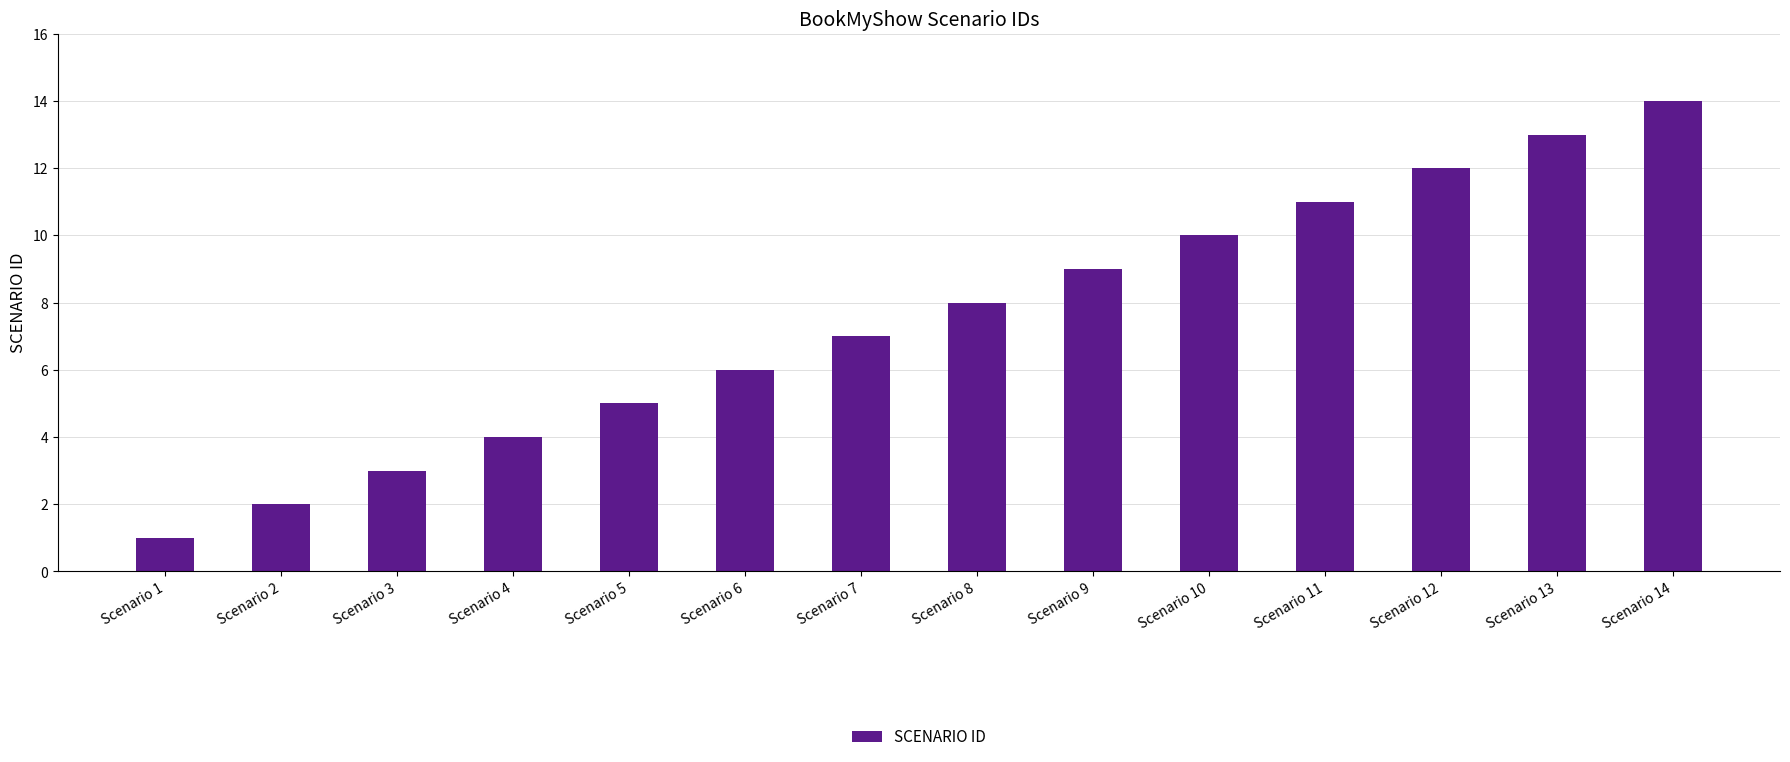

What is the greatest value displayed?

14